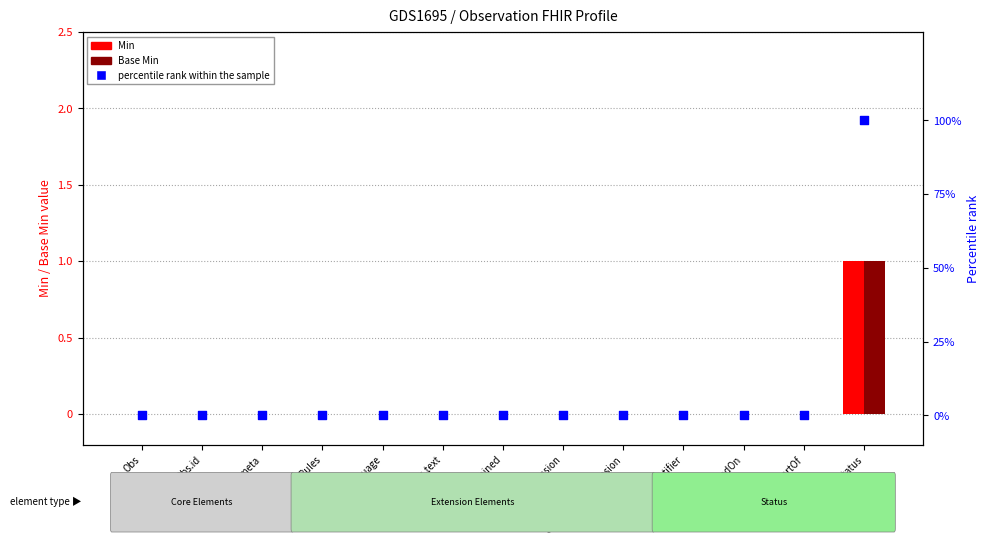

Which series reaches the maximum Y coordinate?

percentile rank within the sample